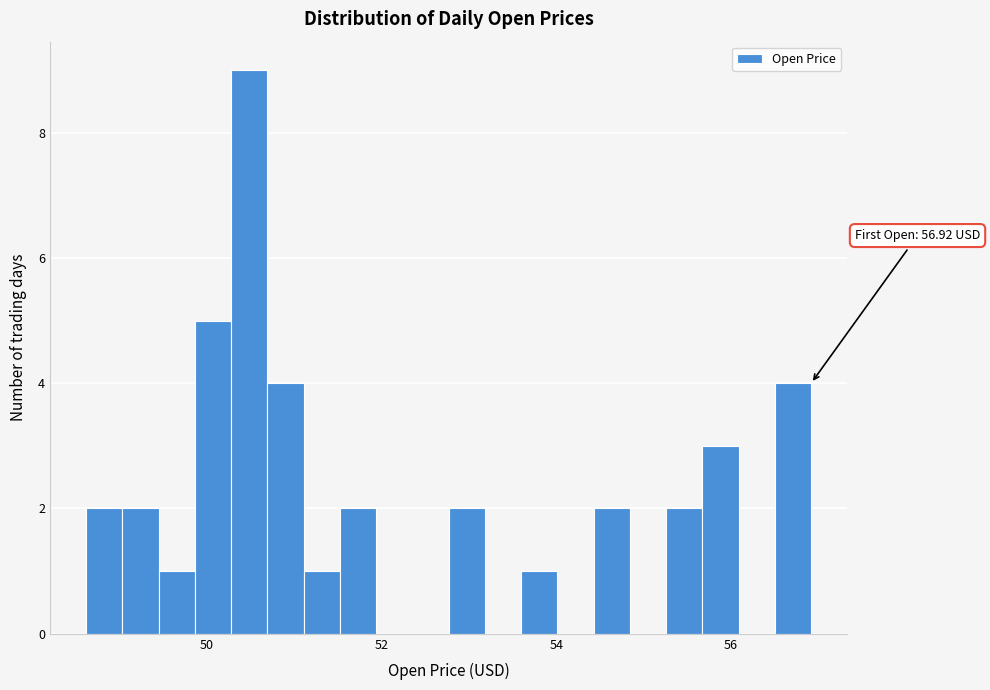

Read against the x-axis, roughly where is the centre of the tallest bar?

50.4